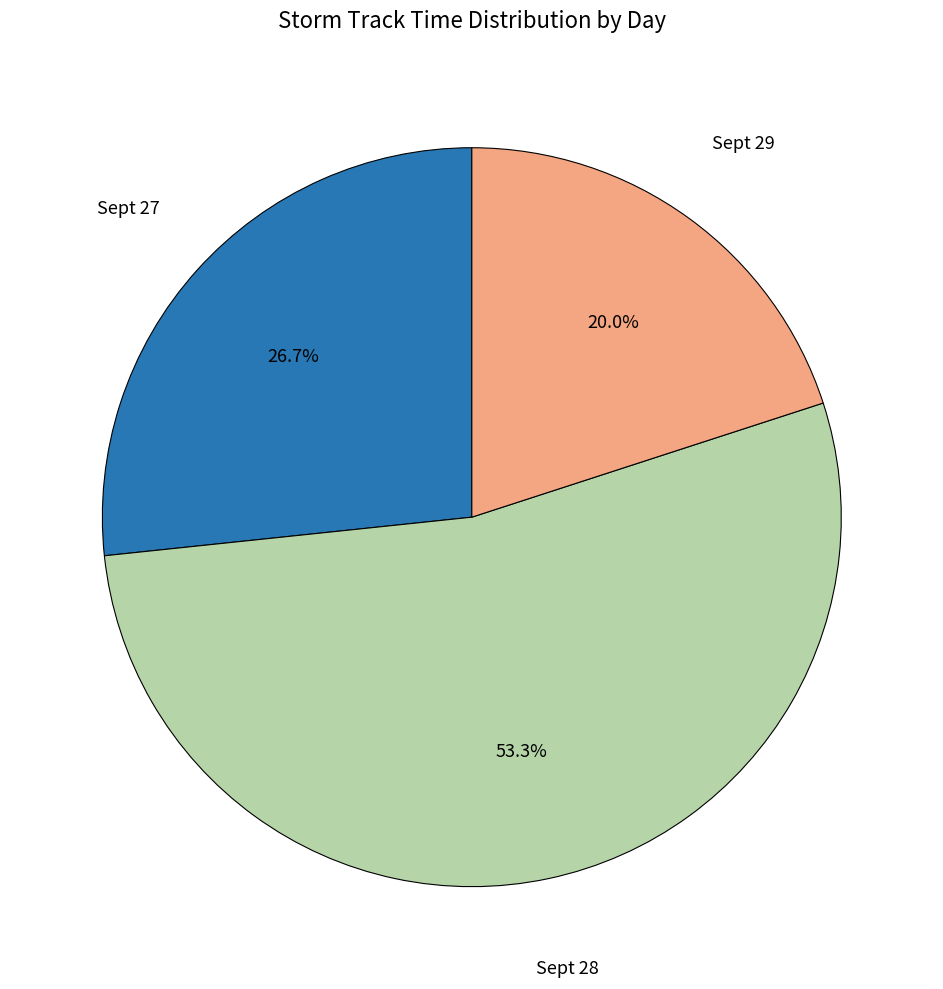

Is there a majority slice in this chart?

Yes